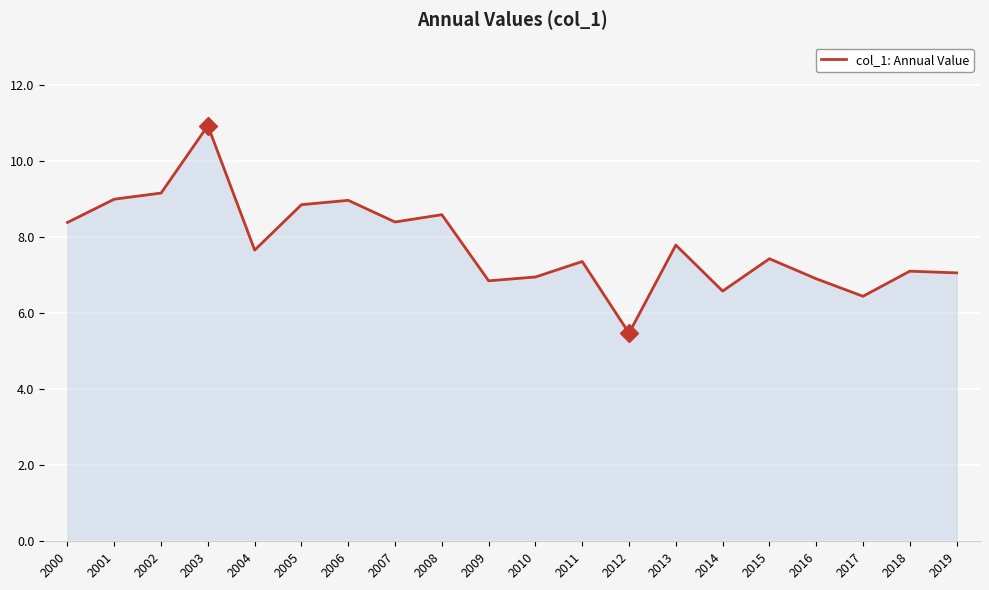

What is the difference between the maximum and minimum values?

5.5